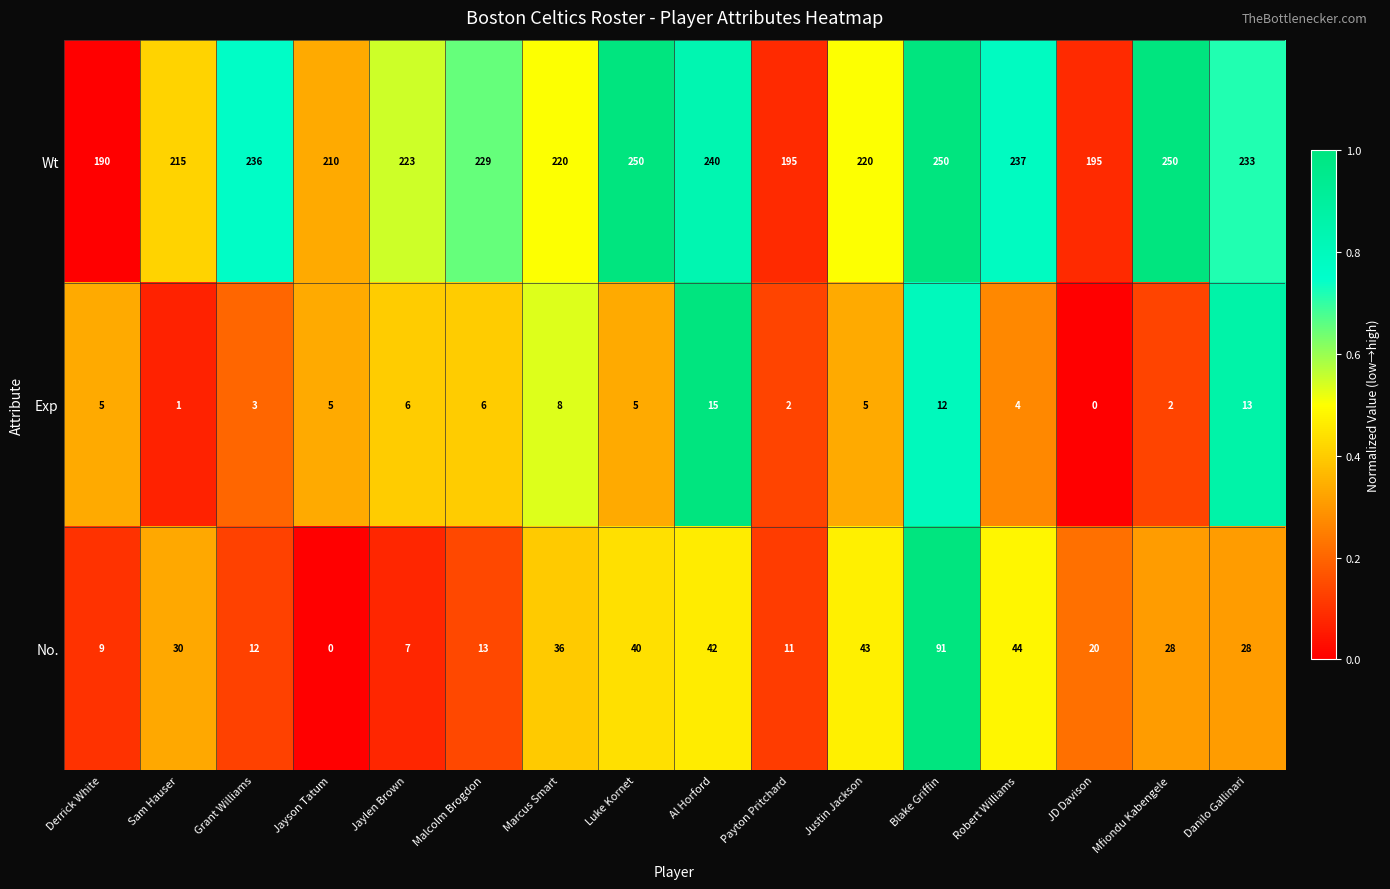

At Robert Williams, list the series in order from smallest to largest.

Exp, No., Wt